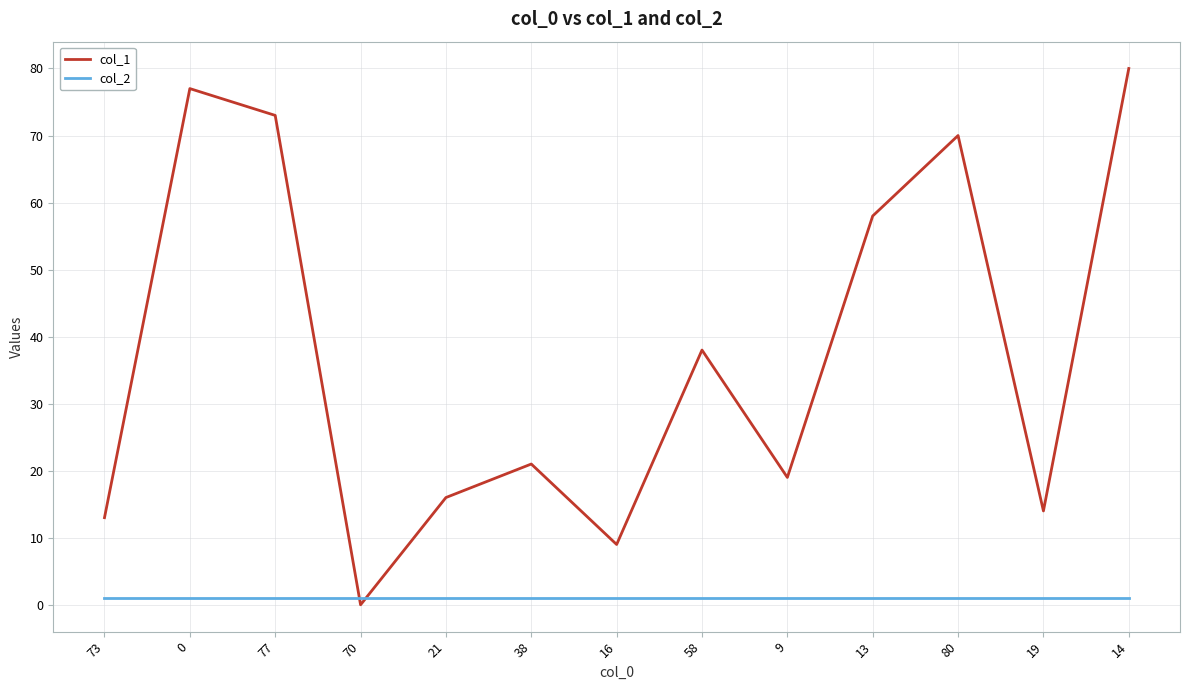

At how many categories does at least one series exceed 78?

1